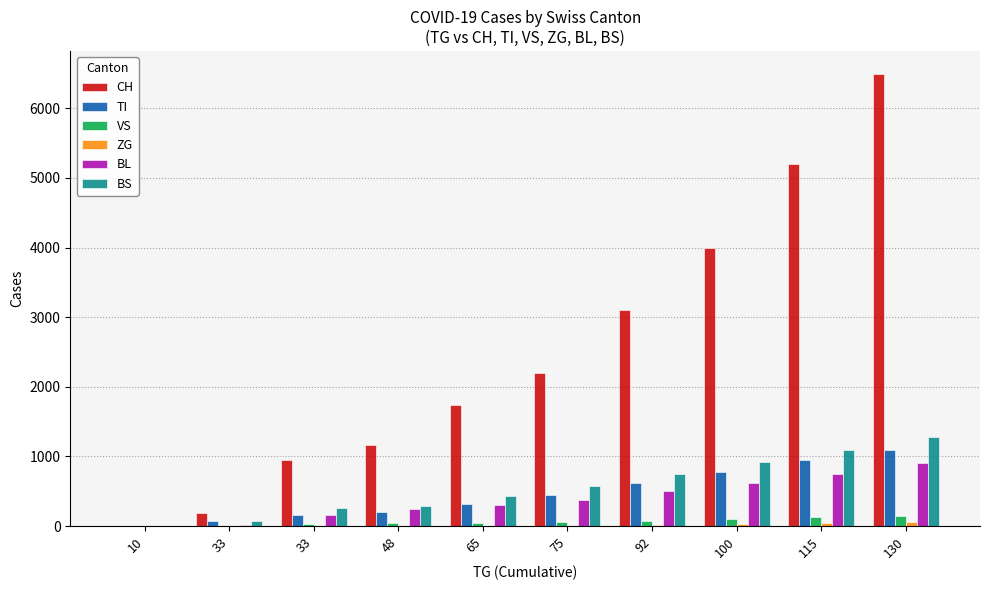

Are the bars grouped side by side (vs. stacked)?

Yes